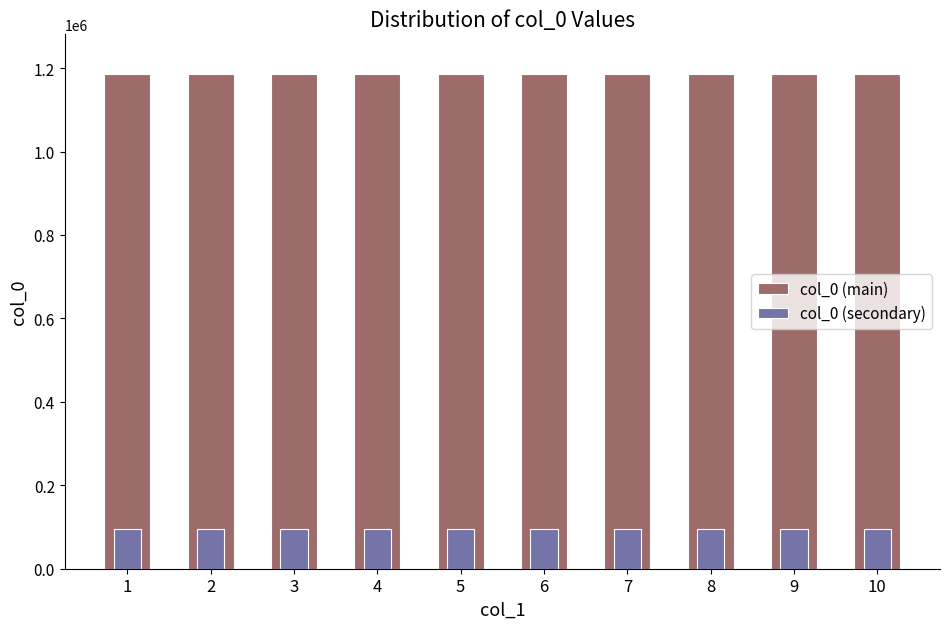

Where does the col_0 (main) series first go above 1186054?

1